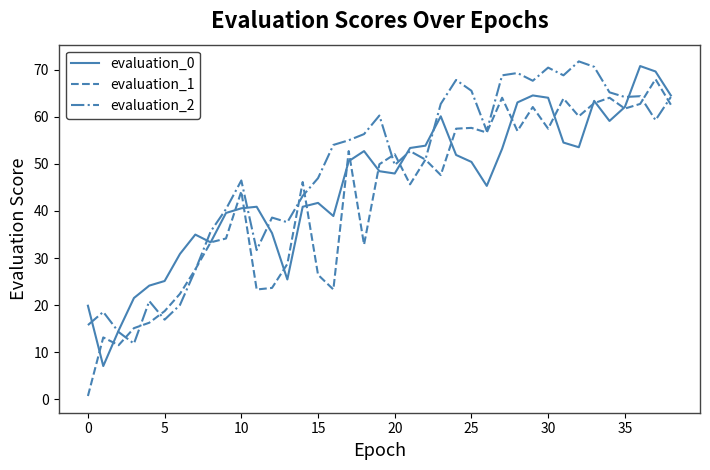

Which series has the largest total across all categories?

evaluation_2